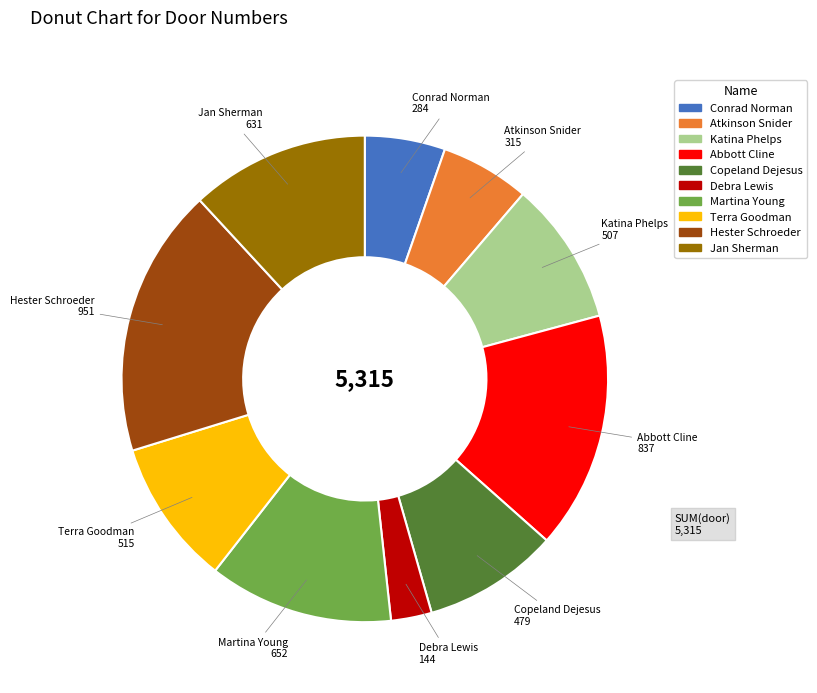

What is the smallest slice in the pie chart?

Debra Lewis